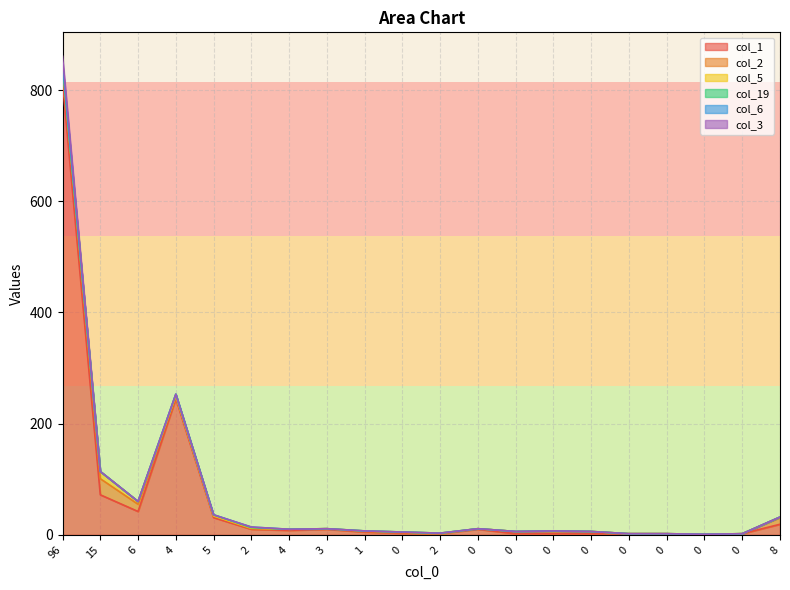

At which label is col_2 closest to 14?

6